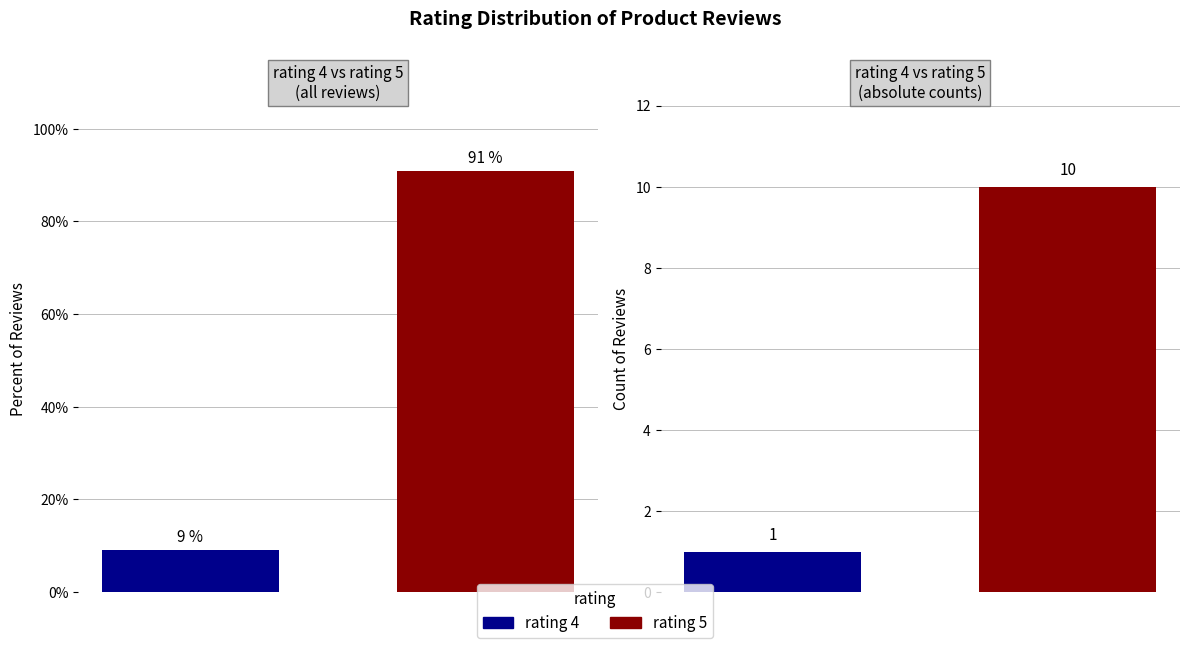

What is the change in value from 0 to 1?

+81.8